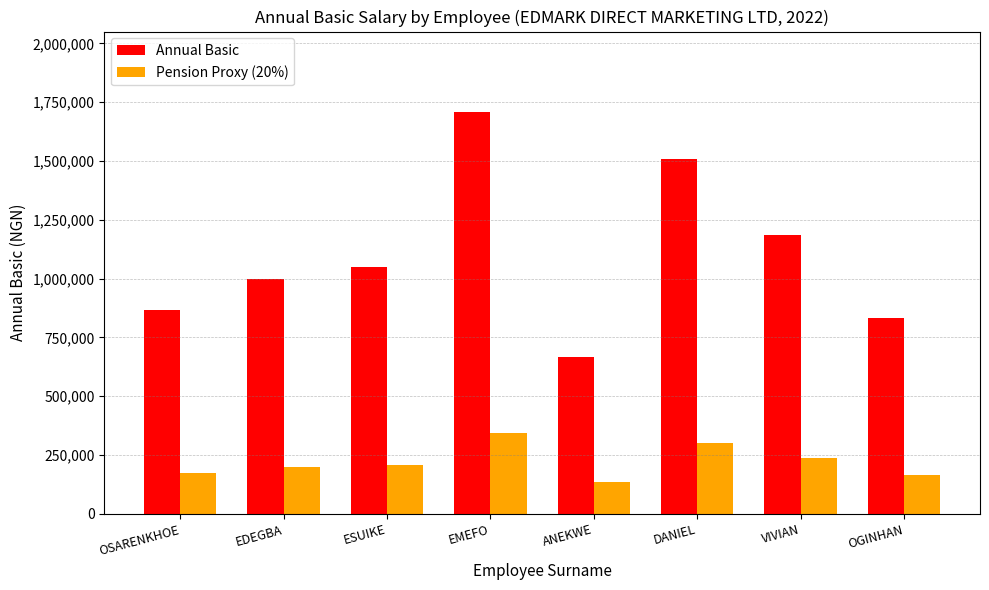

What are all the series names shown in the legend?

Annual Basic, Pension Proxy (20%)